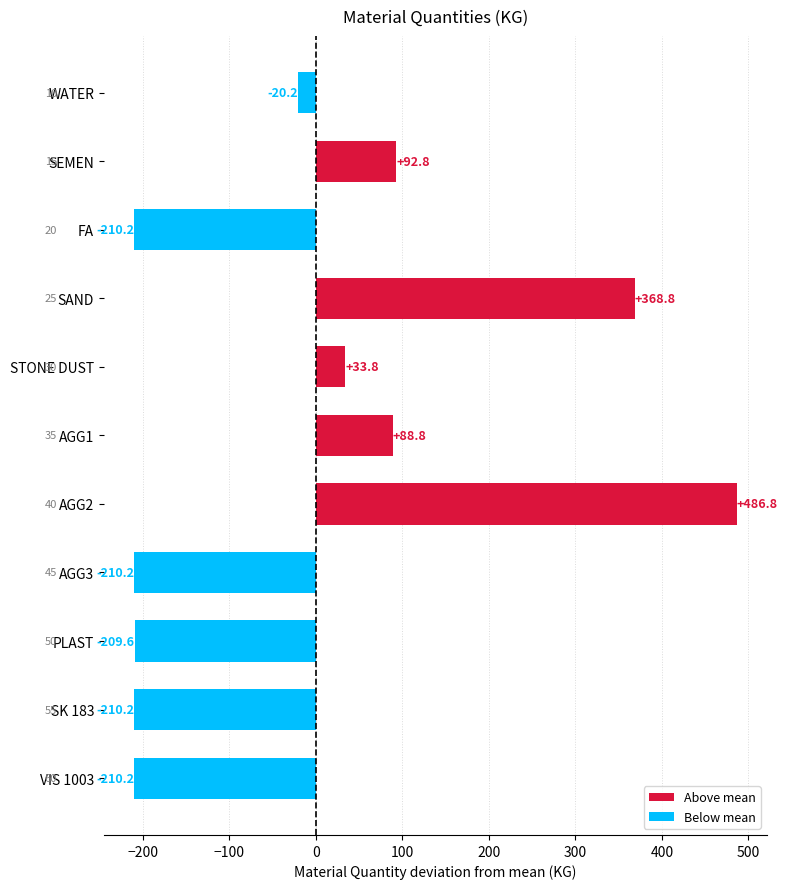

Rank the categories by value from highest to lowest.

AGG2, SAND, SEMEN, AGG1, STONE DUST, WATER, PLAST, FA, AGG3, SK 183, VIS 1003